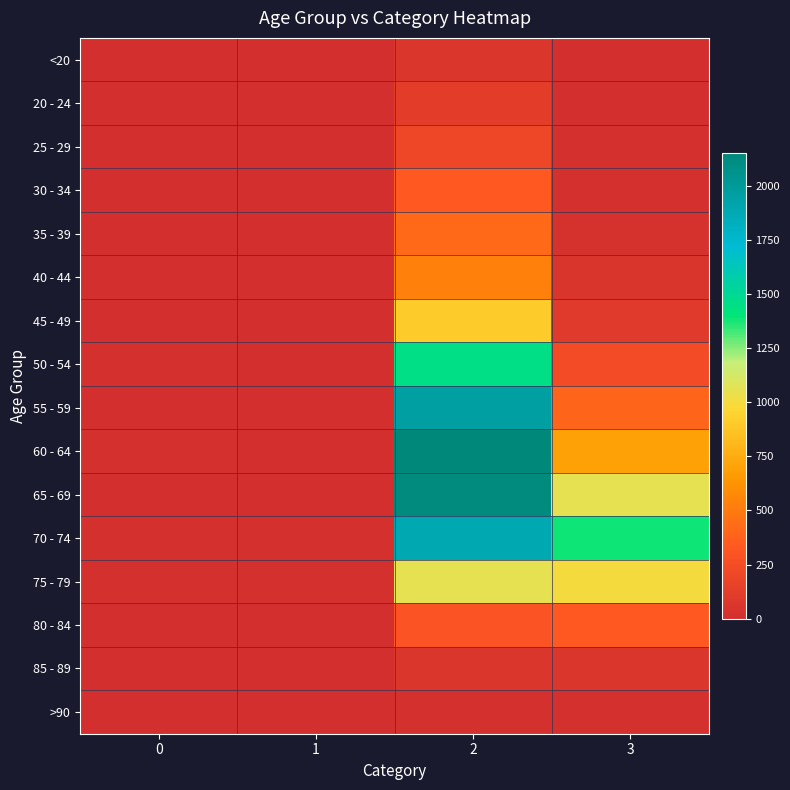

Reading left to right, extract all data points from this chart.

<20: 0=0	1=1	2=62	3=7
20 - 24: 0=1	1=0	2=121	3=2
25 - 29: 0=0	1=0	2=196	3=13
30 - 34: 0=0	1=2	2=333	3=14
35 - 39: 0=2	1=1	2=420	3=26
40 - 44: 0=0	1=1	2=530	3=53
45 - 49: 0=2	1=1	2=915	3=97
50 - 54: 0=9	1=3	2=1450	3=227
55 - 59: 0=8	1=6	2=1965	3=392
60 - 64: 0=11	1=8	2=2151	3=689
65 - 69: 0=6	1=6	2=2130	3=1057
70 - 74: 0=13	1=14	2=1882	3=1381
75 - 79: 0=10	1=12	2=1053	3=993
80 - 84: 0=7	1=4	2=296	3=333
85 - 89: 0=3	1=1	2=62	3=64
>90: 0=0	1=0	2=15	3=9